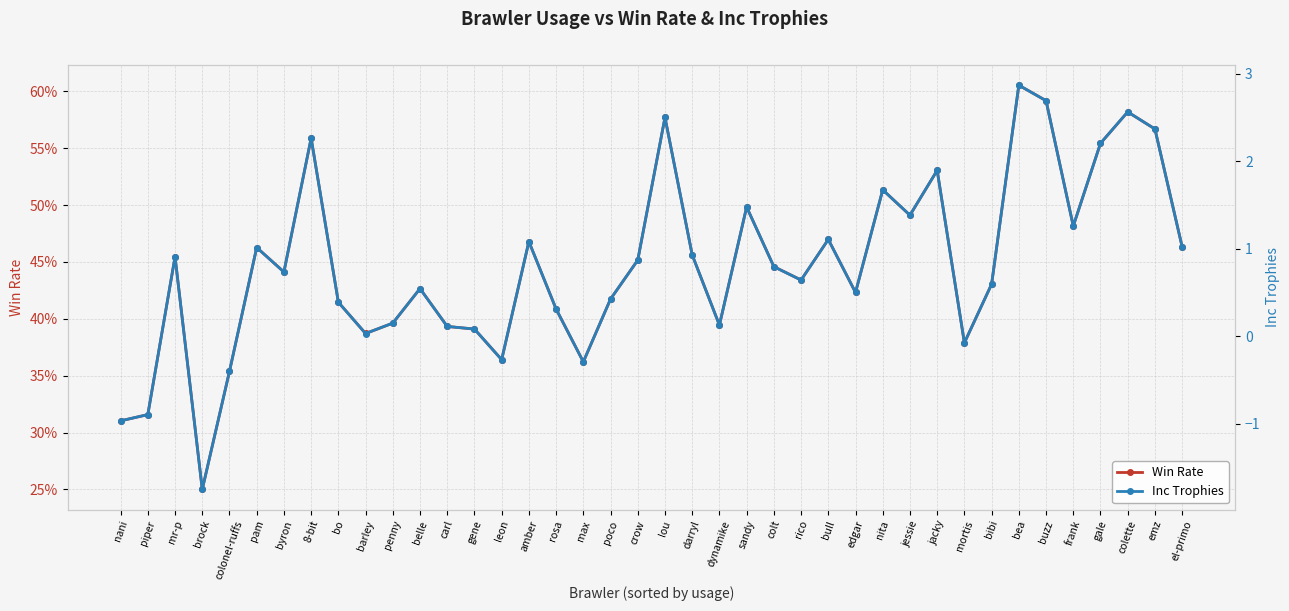

What is the difference between the maximum and minimum values in the Win Rate series?

0.4